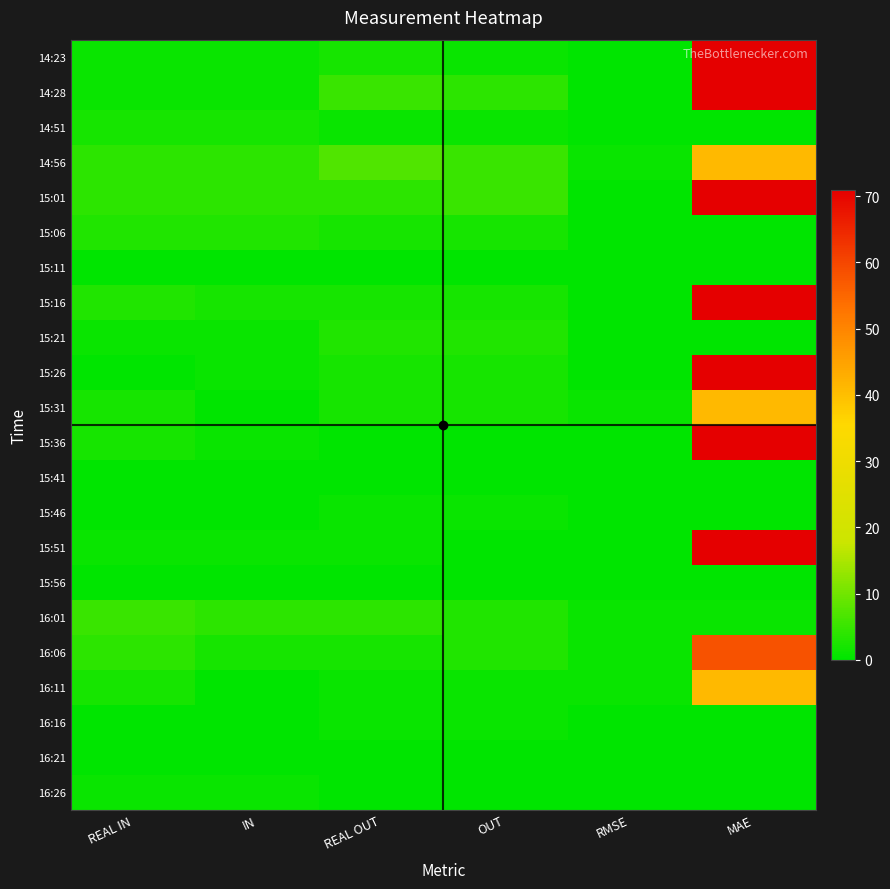

What is the total value across all series at REAL OUT?

40